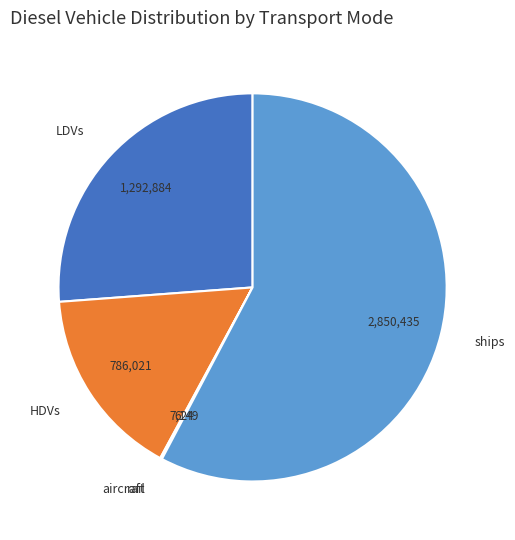

Is there any slice that represents more than half of the pie?

Yes